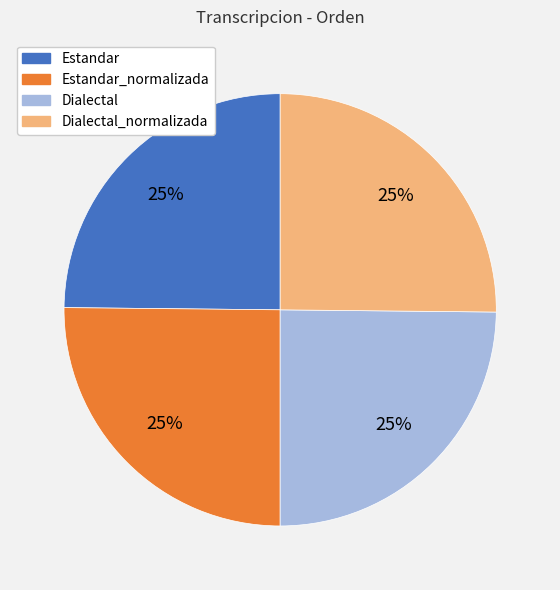

Is there any slice that represents more than half of the pie?

No